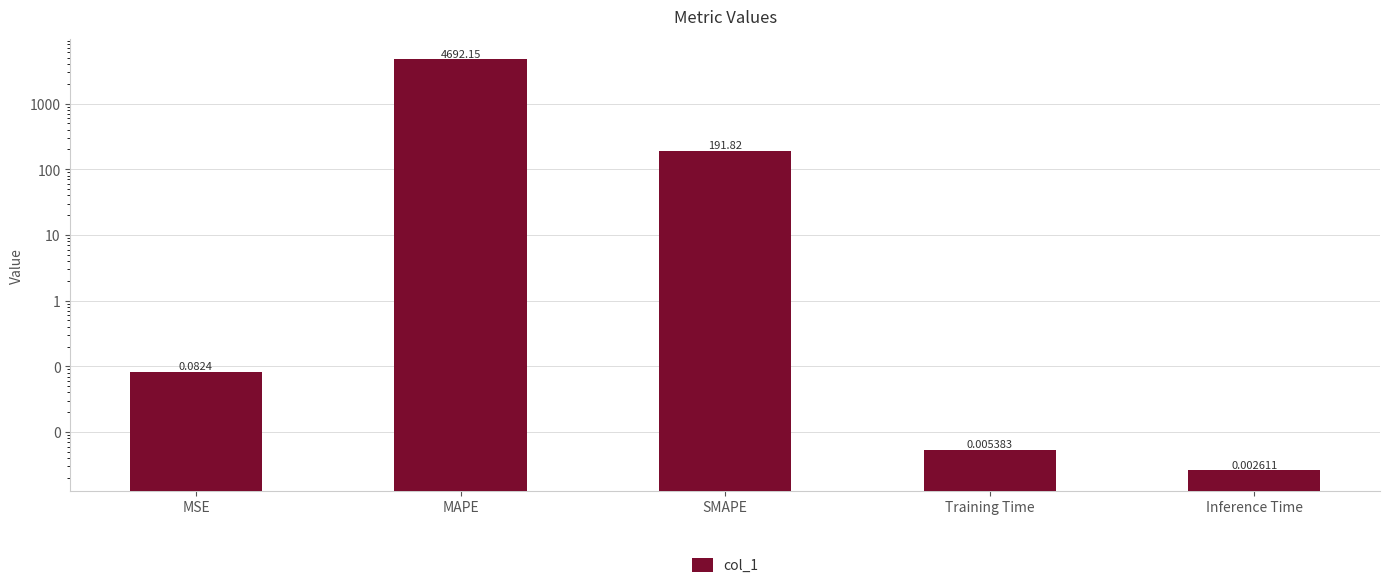

How many bars are there in total?

5